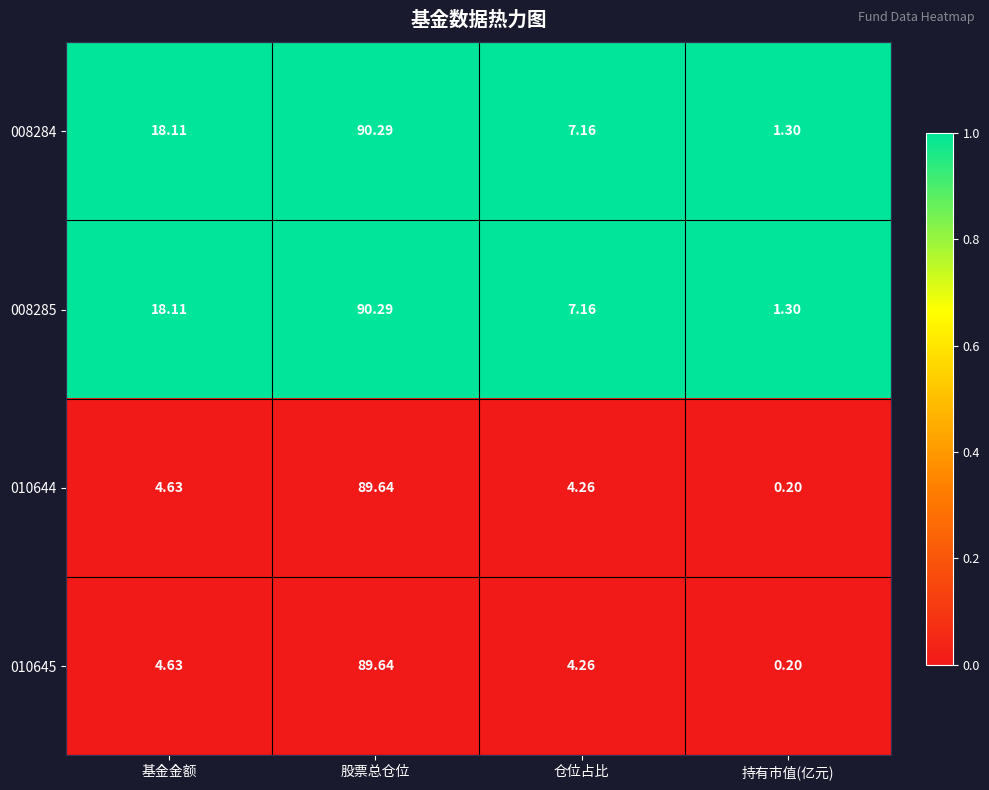

How many data points does each series have?

4